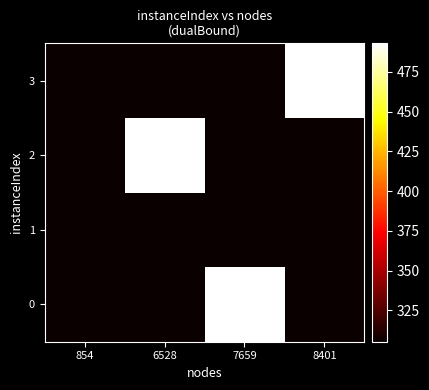

Between 8401 and 7659, which is larger?

7659